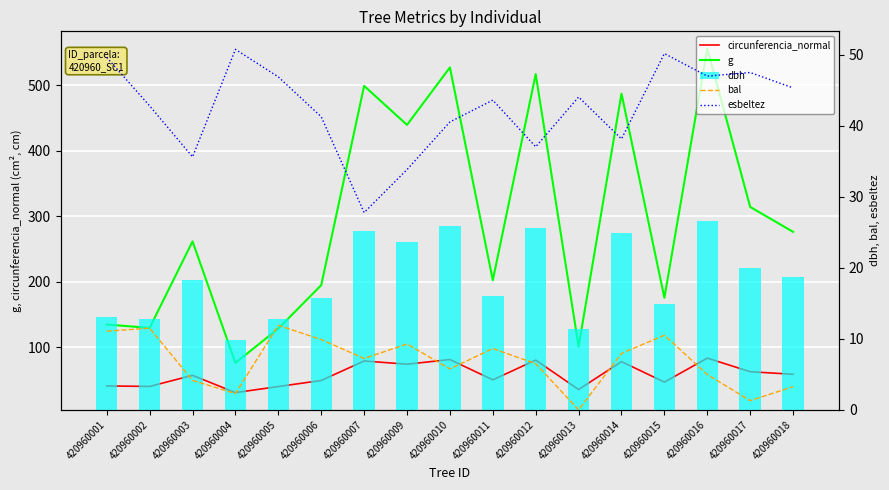

Which series has the largest total across all categories?

g